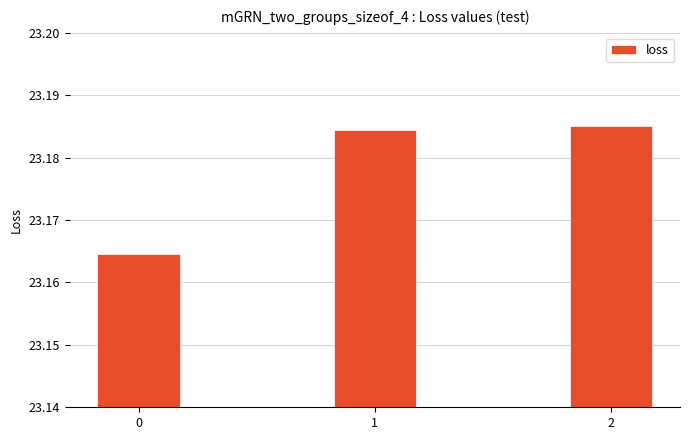

What is the sum of all values?

69.5